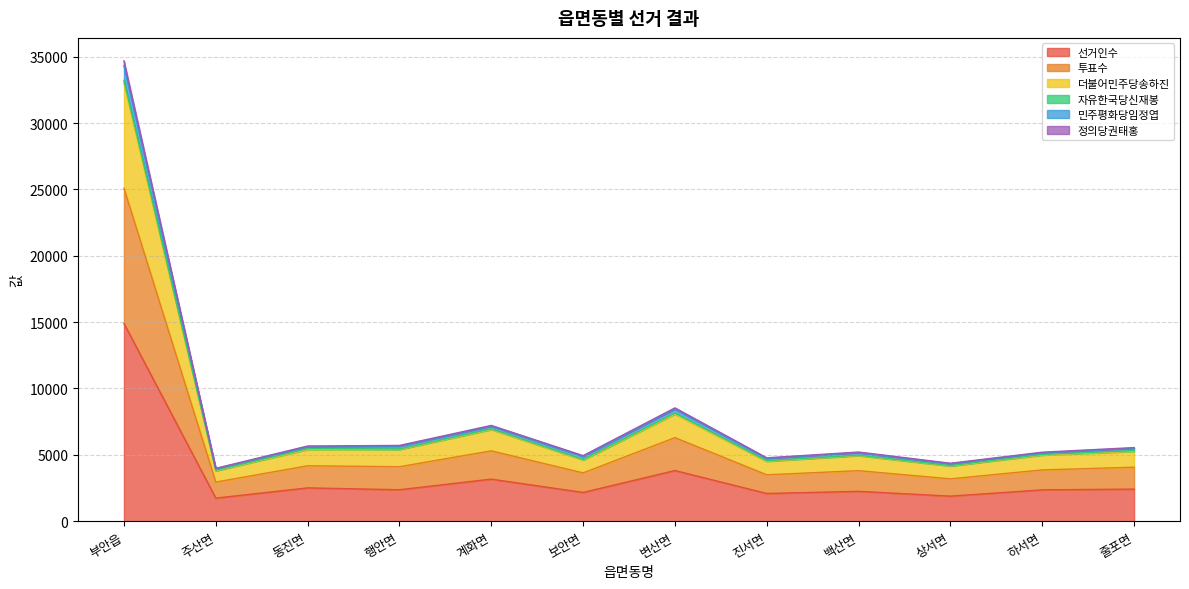

What is the highest value of the 선거인수 series?

14901